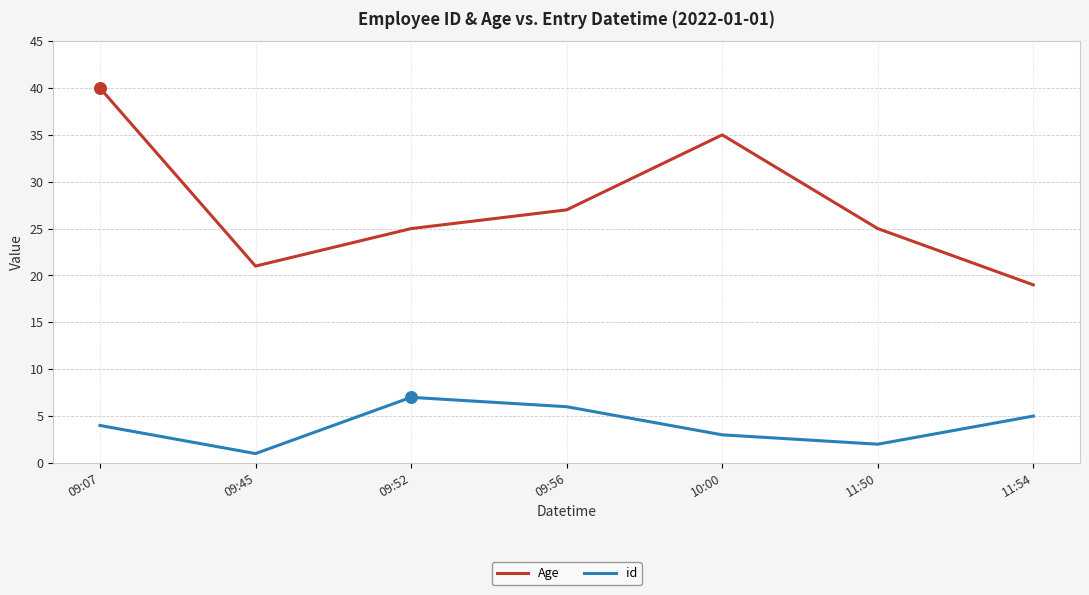

What are all the series names shown in the legend?

Age, id